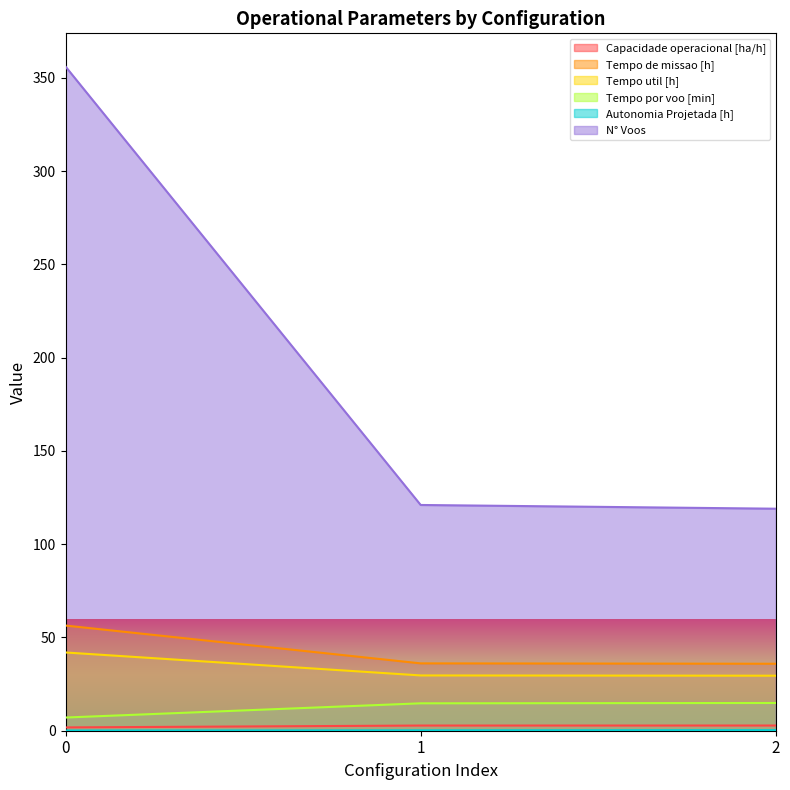

Which series has the largest total across all categories?

N° Voos